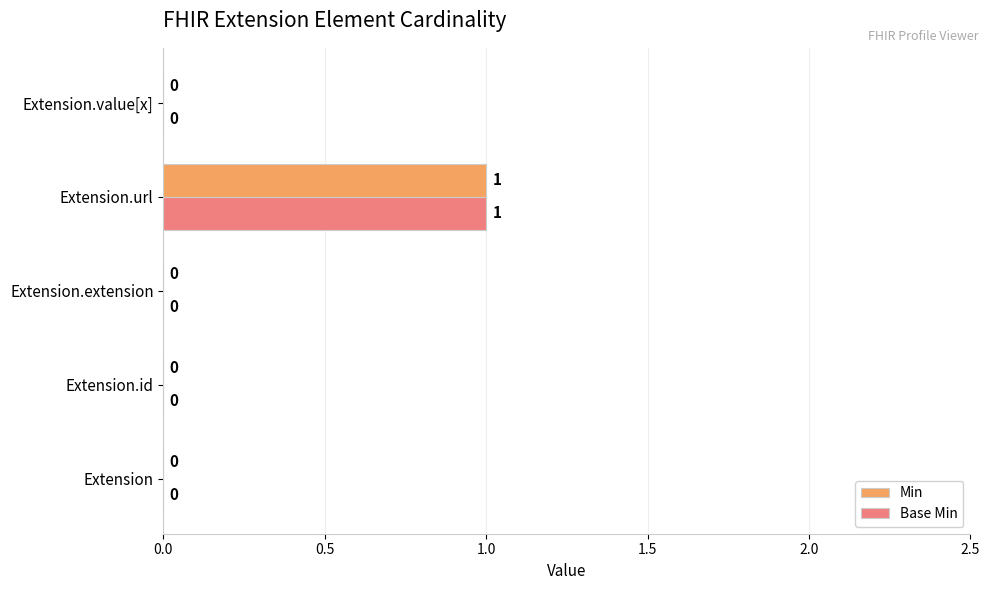

The Min series shows 1 at Extension.value[x]. True or false?

False